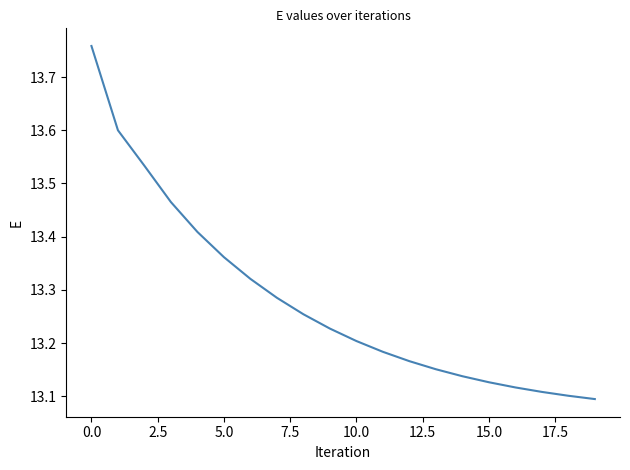

What is the difference between the maximum and minimum values?

0.7